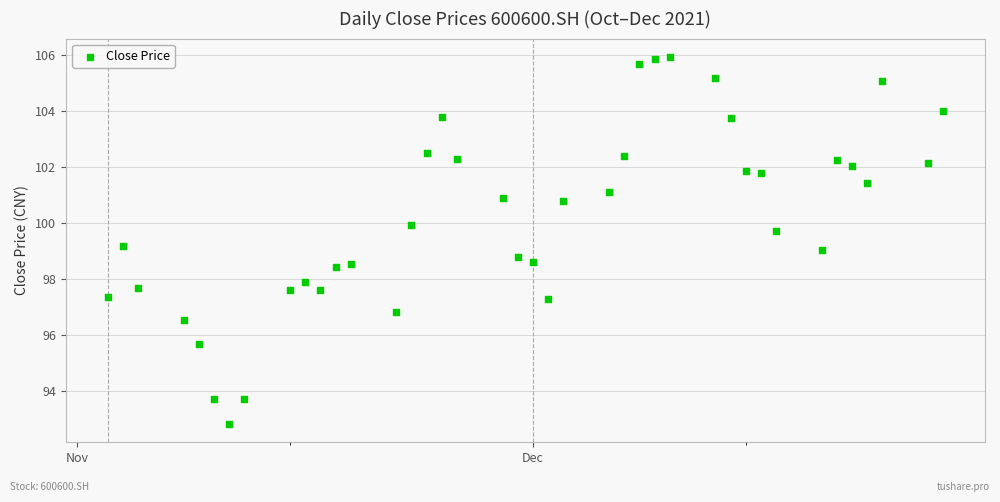

What is the range of Y values (max minus min)?

13.1